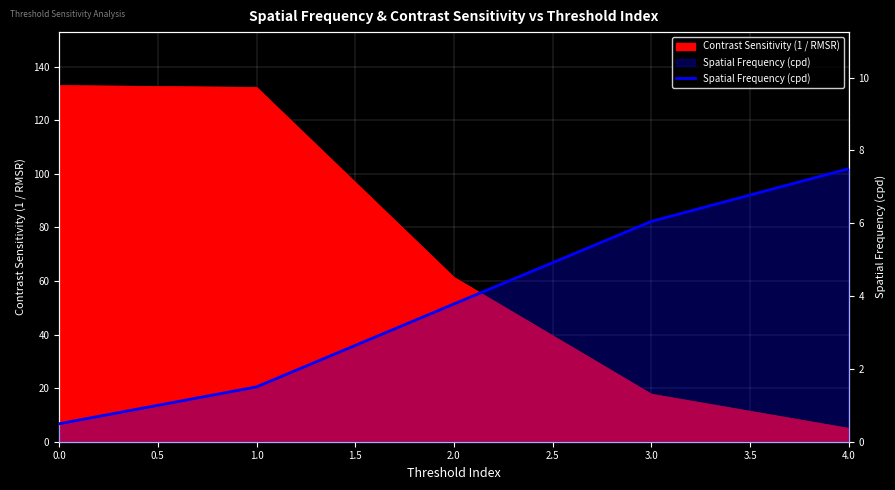

What is the average value?

3.9